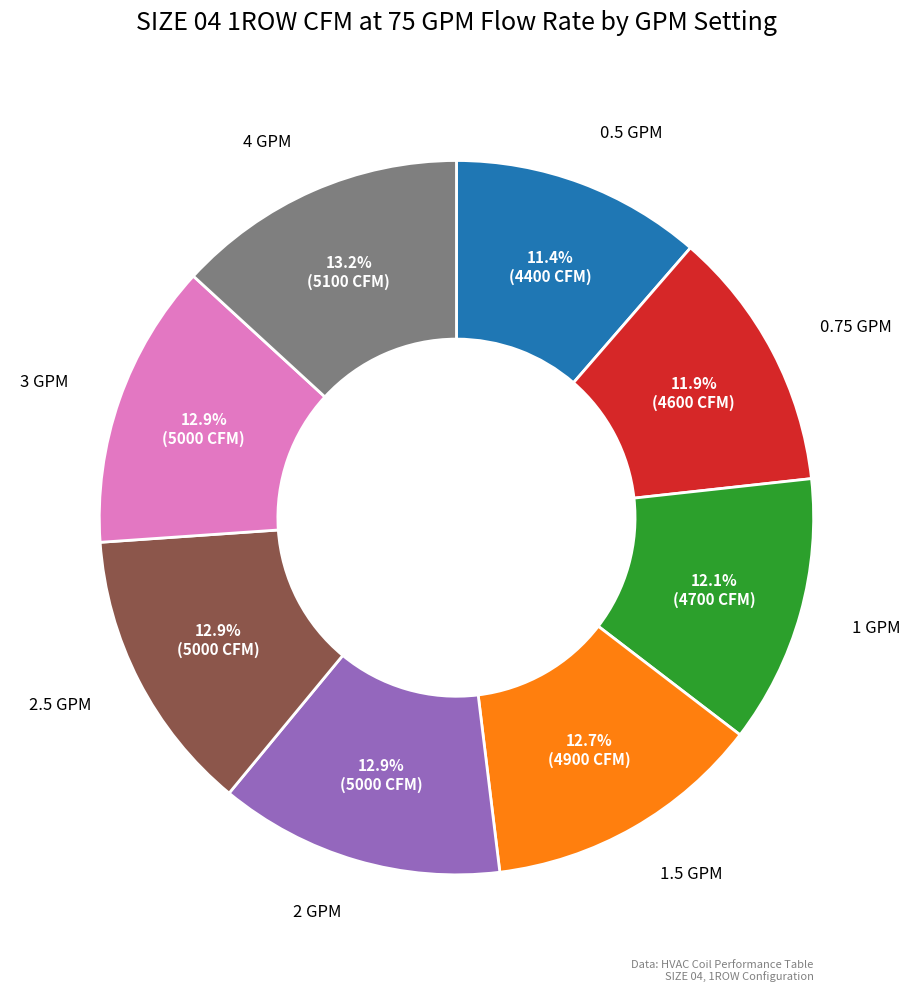

How many slices are in this pie chart?

8